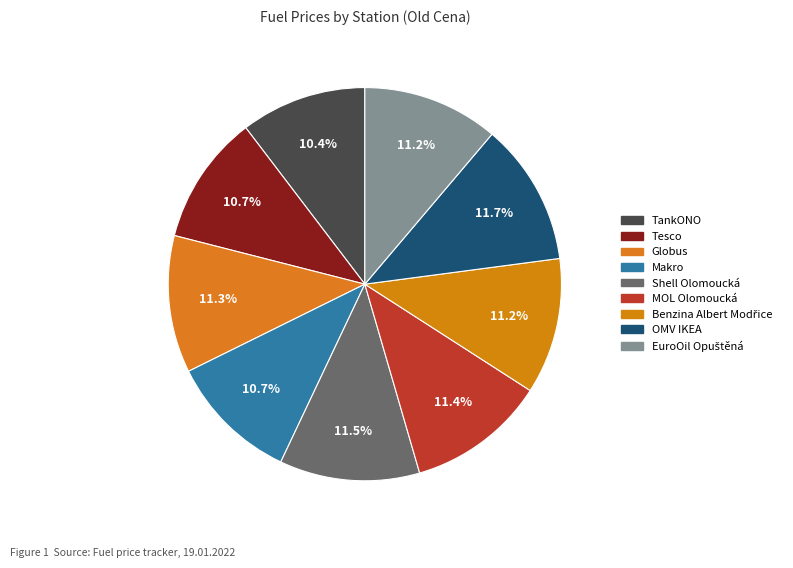

What percentage is the MOL Olomoucká slice, to the nearest percent?

11%